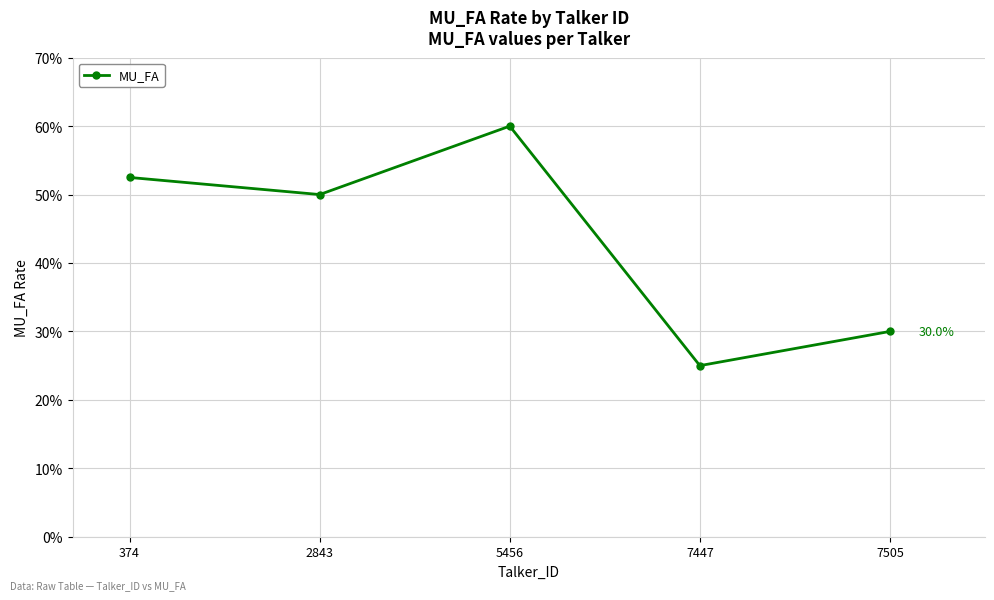

Does the chart have visible grid lines?

Yes